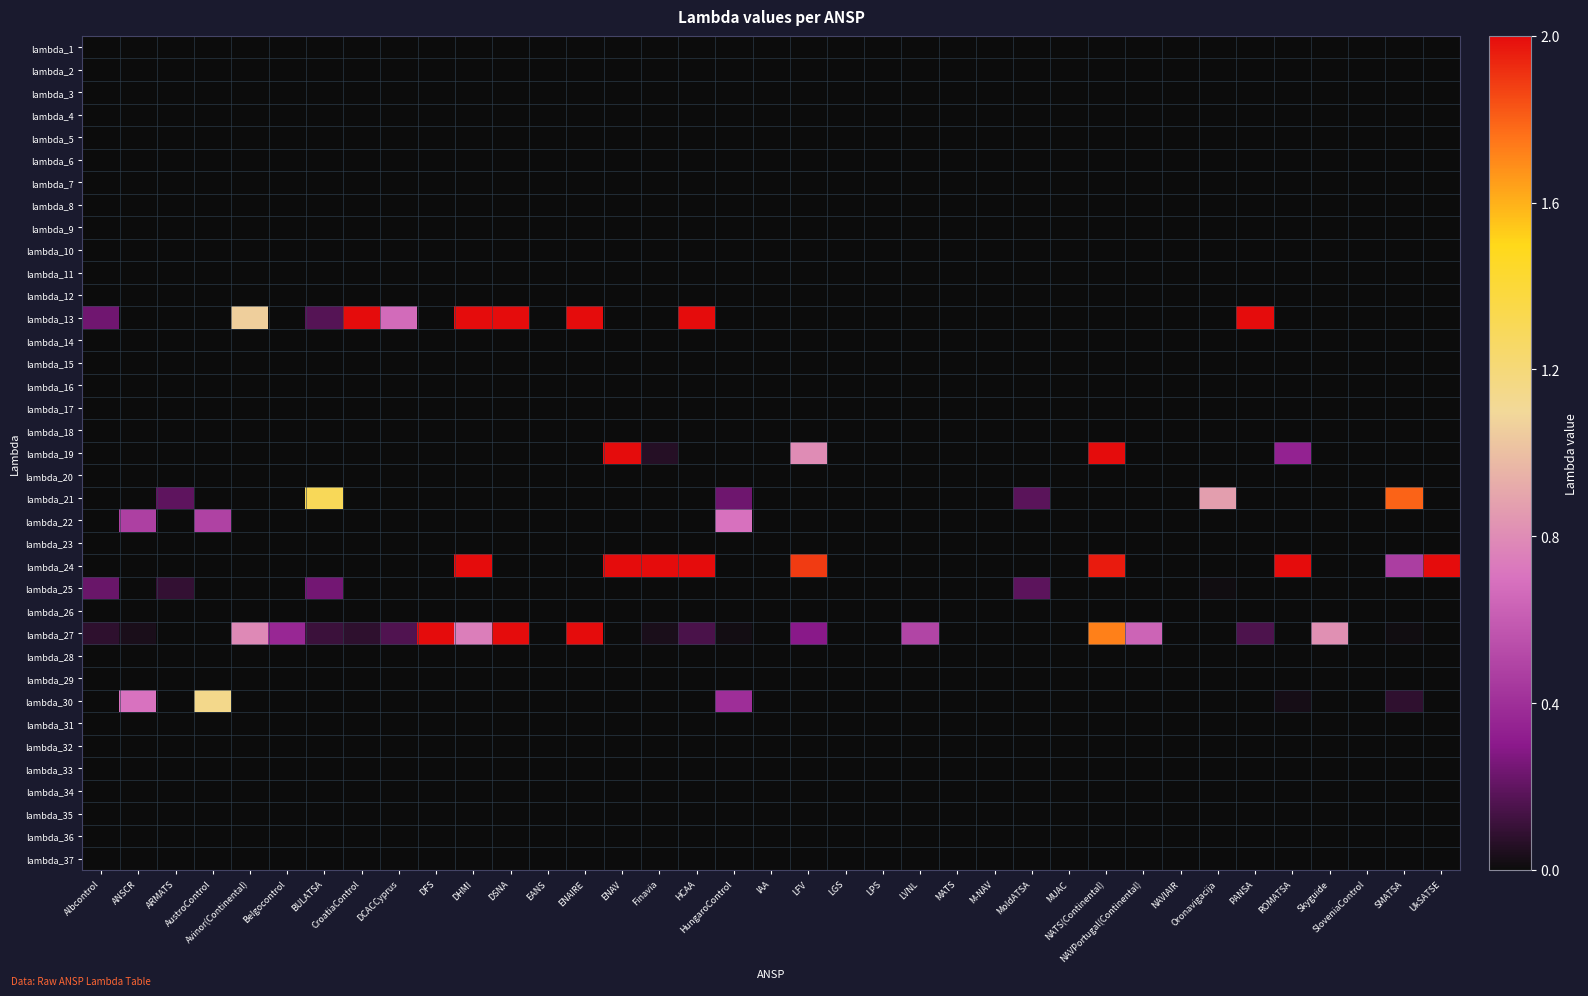

Reading left to right, transcribe all the data shown in this chart.

lambda_1: Albcontrol=0.0	ANSCR=0.0	ARMATS=0.0	AustroControl=0.0	Avinor(Continental)=0.0	Belgocontrol=0.0	BULATSA=0.0	CroatiaControl=0.0	DCACCyprus=0.0	DFS=0.0	DHMI=0.0	DSNA=0.0	EANS=0.0	ENAIRE=0.0	ENAV=0.0	Finavia=0.0	HCAA=0.0	HungaroControl=0.0	IAA=0.0	LFV=0.0	LGS=0.0	LPS=0.0	LVNL=0.0	MATS=0.0	M-NAV=0.0	MoldATSA=0.0	MUAC=0.0	NATS(Continental)=0.0	NAVPortugal(Continental)=0.0	NAVIAIR=0.0	Oronavigacija=0.0	PANSA=0.0	ROMATSA=0.0	Skyguide=0.0	SloveniaControl=0.0	SMATSA=0.0	UkSATSE=0.0
lambda_2: Albcontrol=0.0	ANSCR=0.0	ARMATS=0.0	AustroControl=0.0	Avinor(Continental)=0.0	Belgocontrol=0.0	BULATSA=0.0	CroatiaControl=0.0	DCACCyprus=0.0	DFS=0.0	DHMI=0.0	DSNA=0.0	EANS=0.0	ENAIRE=0.0	ENAV=0.0	Finavia=0.0	HCAA=0.0	HungaroControl=0.0	IAA=0.0	LFV=0.0	LGS=0.0	LPS=0.0	LVNL=0.0	MATS=0.0	M-NAV=0.0	MoldATSA=0.0	MUAC=0.0	NATS(Continental)=0.0	NAVPortugal(Continental)=0.0	NAVIAIR=0.0	Oronavigacija=0.0	PANSA=0.0	ROMATSA=0.0	Skyguide=0.0	SloveniaControl=0.0	SMATSA=0.0	UkSATSE=0.0
lambda_3: Albcontrol=0.0	ANSCR=0.0	ARMATS=0.0	AustroControl=0.0	Avinor(Continental)=0.0	Belgocontrol=0.0	BULATSA=0.0	CroatiaControl=0.0	DCACCyprus=0.0	DFS=0.0	DHMI=0.0	DSNA=0.0	EANS=0.0	ENAIRE=0.0	ENAV=0.0	Finavia=0.0	HCAA=0.0	HungaroControl=0.0	IAA=0.0	LFV=0.0	LGS=0.0	LPS=0.0	LVNL=0.0	MATS=0.0	M-NAV=0.0	MoldATSA=0.0	MUAC=0.0	NATS(Continental)=0.0	NAVPortugal(Continental)=0.0	NAVIAIR=0.0	Oronavigacija=0.0	PANSA=0.0	ROMATSA=0.0	Skyguide=0.0	SloveniaControl=0.0	SMATSA=0.0	UkSATSE=0.0
lambda_4: Albcontrol=0.0	ANSCR=0.0	ARMATS=0.0	AustroControl=0.0	Avinor(Continental)=0.0	Belgocontrol=0.0	BULATSA=0.0	CroatiaControl=0.0	DCACCyprus=0.0	DFS=0.0	DHMI=0.0	DSNA=0.0	EANS=0.0	ENAIRE=0.0	ENAV=0.0	Finavia=0.0	HCAA=0.0	HungaroControl=0.0	IAA=0.0	LFV=0.0	LGS=0.0	LPS=0.0	LVNL=0.0	MATS=0.0	M-NAV=0.0	MoldATSA=0.0	MUAC=0.0	NATS(Continental)=0.0	NAVPortugal(Continental)=0.0	NAVIAIR=0.0	Oronavigacija=0.0	PANSA=0.0	ROMATSA=0.0	Skyguide=0.0	SloveniaControl=0.0	SMATSA=0.0	UkSATSE=0.0
lambda_5: Albcontrol=0.0	ANSCR=0.0	ARMATS=0.0	AustroControl=0.0	Avinor(Continental)=0.0	Belgocontrol=0.0	BULATSA=0.0	CroatiaControl=0.0	DCACCyprus=0.0	DFS=0.0	DHMI=0.0	DSNA=0.0	EANS=0.0	ENAIRE=0.0	ENAV=0.0	Finavia=0.0	HCAA=0.0	HungaroControl=0.0	IAA=0.0	LFV=0.0	LGS=0.0	LPS=0.0	LVNL=0.0	MATS=0.0	M-NAV=0.0	MoldATSA=0.0	MUAC=0.0	NATS(Continental)=0.0	NAVPortugal(Continental)=0.0	NAVIAIR=0.0	Oronavigacija=0.0	PANSA=0.0	ROMATSA=0.0	Skyguide=0.0	SloveniaControl=0.0	SMATSA=0.0	UkSATSE=0.0
lambda_6: Albcontrol=0.0	ANSCR=0.0	ARMATS=0.0	AustroControl=0.0	Avinor(Continental)=0.0	Belgocontrol=0.0	BULATSA=0.0	CroatiaControl=0.0	DCACCyprus=0.0	DFS=0.0	DHMI=0.0	DSNA=0.0	EANS=0.0	ENAIRE=0.0	ENAV=0.0	Finavia=0.0	HCAA=0.0	HungaroControl=0.0	IAA=0.0	LFV=0.0	LGS=0.0	LPS=0.0	LVNL=0.0	MATS=0.0	M-NAV=0.0	MoldATSA=0.0	MUAC=0.0	NATS(Continental)=0.0	NAVPortugal(Continental)=0.0	NAVIAIR=0.0	Oronavigacija=0.0	PANSA=0.0	ROMATSA=0.0	Skyguide=0.0	SloveniaControl=0.0	SMATSA=0.0	UkSATSE=0.0
lambda_7: Albcontrol=0.0	ANSCR=0.0	ARMATS=0.0	AustroControl=0.0	Avinor(Continental)=0.0	Belgocontrol=0.0	BULATSA=0.0	CroatiaControl=0.0	DCACCyprus=0.0	DFS=0.0	DHMI=0.0	DSNA=0.0	EANS=0.0	ENAIRE=0.0	ENAV=0.0	Finavia=0.0	HCAA=0.0	HungaroControl=0.0	IAA=0.0	LFV=0.0	LGS=0.0	LPS=0.0	LVNL=0.0	MATS=0.0	M-NAV=0.0	MoldATSA=0.0	MUAC=0.0	NATS(Continental)=0.0	NAVPortugal(Continental)=0.0	NAVIAIR=0.0	Oronavigacija=0.0	PANSA=0.0	ROMATSA=0.0	Skyguide=0.0	SloveniaControl=0.0	SMATSA=0.0	UkSATSE=0.0
lambda_8: Albcontrol=0.0	ANSCR=0.0	ARMATS=0.0	AustroControl=0.0	Avinor(Continental)=0.0	Belgocontrol=0.0	BULATSA=0.0	CroatiaControl=0.0	DCACCyprus=0.0	DFS=0.0	DHMI=0.0	DSNA=0.0	EANS=0.0	ENAIRE=0.0	ENAV=0.0	Finavia=0.0	HCAA=0.0	HungaroControl=0.0	IAA=0.0	LFV=0.0	LGS=0.0	LPS=0.0	LVNL=0.0	MATS=0.0	M-NAV=0.0	MoldATSA=0.0	MUAC=0.0	NATS(Continental)=0.0	NAVPortugal(Continental)=0.0	NAVIAIR=0.0	Oronavigacija=0.0	PANSA=0.0	ROMATSA=0.0	Skyguide=0.0	SloveniaControl=0.0	SMATSA=0.0	UkSATSE=0.0
lambda_9: Albcontrol=0.0	ANSCR=0.0	ARMATS=0.0	AustroControl=0.0	Avinor(Continental)=0.0	Belgocontrol=0.0	BULATSA=0.0	CroatiaControl=0.0	DCACCyprus=0.0	DFS=0.0	DHMI=0.0	DSNA=0.0	EANS=0.0	ENAIRE=0.0	ENAV=0.0	Finavia=0.0	HCAA=0.0	HungaroControl=0.0	IAA=0.0	LFV=0.0	LGS=0.0	LPS=0.0	LVNL=0.0	MATS=0.0	M-NAV=0.0	MoldATSA=0.0	MUAC=0.0	NATS(Continental)=0.0	NAVPortugal(Continental)=0.0	NAVIAIR=0.0	Oronavigacija=0.0	PANSA=0.0	ROMATSA=0.0	Skyguide=0.0	SloveniaControl=0.0	SMATSA=0.0	UkSATSE=0.0
lambda_10: Albcontrol=0.0	ANSCR=0.0	ARMATS=0.0	AustroControl=0.0	Avinor(Continental)=0.0	Belgocontrol=0.0	BULATSA=0.0	CroatiaControl=0.0	DCACCyprus=0.0	DFS=0.0	DHMI=0.0	DSNA=0.0	EANS=0.0	ENAIRE=0.0	ENAV=0.0	Finavia=0.0	HCAA=0.0	HungaroControl=0.0	IAA=0.0	LFV=0.0	LGS=0.0	LPS=0.0	LVNL=0.0	MATS=0.0	M-NAV=0.0	MoldATSA=0.0	MUAC=0.0	NATS(Continental)=0.0	NAVPortugal(Continental)=0.0	NAVIAIR=0.0	Oronavigacija=0.0	PANSA=0.0	ROMATSA=0.0	Skyguide=0.0	SloveniaControl=0.0	SMATSA=0.0	UkSATSE=0.0
lambda_11: Albcontrol=0.0	ANSCR=0.0	ARMATS=0.0	AustroControl=0.0	Avinor(Continental)=0.0	Belgocontrol=0.0	BULATSA=0.0	CroatiaControl=0.0	DCACCyprus=0.0	DFS=0.0	DHMI=0.0	DSNA=0.0	EANS=0.0	ENAIRE=0.0	ENAV=0.0	Finavia=0.0	HCAA=0.0	HungaroControl=0.0	IAA=0.0	LFV=0.0	LGS=0.0	LPS=0.0	LVNL=0.0	MATS=0.0	M-NAV=0.0	MoldATSA=0.0	MUAC=0.0	NATS(Continental)=0.0	NAVPortugal(Continental)=0.0	NAVIAIR=0.0	Oronavigacija=0.0	PANSA=0.0	ROMATSA=0.0	Skyguide=0.0	SloveniaControl=0.0	SMATSA=0.0	UkSATSE=0.0
lambda_12: Albcontrol=0.0	ANSCR=0.0	ARMATS=0.0	AustroControl=0.0	Avinor(Continental)=0.0	Belgocontrol=0.0	BULATSA=0.0	CroatiaControl=0.0	DCACCyprus=0.0	DFS=0.0	DHMI=0.0	DSNA=0.0	EANS=0.0	ENAIRE=0.0	ENAV=0.0	Finavia=0.0	HCAA=0.0	HungaroControl=0.0	IAA=0.0	LFV=0.0	LGS=0.0	LPS=0.0	LVNL=0.0	MATS=0.0	M-NAV=0.0	MoldATSA=0.0	MUAC=0.0	NATS(Continental)=0.0	NAVPortugal(Continental)=0.0	NAVIAIR=0.0	Oronavigacija=0.0	PANSA=0.0	ROMATSA=0.0	Skyguide=0.0	SloveniaControl=0.0	SMATSA=0.0	UkSATSE=0.0
lambda_13: Albcontrol=0.2	ANSCR=0.0	ARMATS=0.0	AustroControl=0.0	Avinor(Continental)=1.1	Belgocontrol=0.0	BULATSA=0.2	CroatiaControl=2.2	DCACCyprus=0.7	DFS=0.0	DHMI=3.0	DSNA=15.9	EANS=0.0	ENAIRE=4.9	ENAV=0.0	Finavia=0.0	HCAA=2.6	HungaroControl=0.0	IAA=0.0	LFV=0.0	LGS=0.0	LPS=0.0	LVNL=0.0	MATS=0.0	M-NAV=0.0	MoldATSA=0.0	MUAC=0.0	NATS(Continental)=0.0	NAVPortugal(Continental)=0.0	NAVIAIR=0.0	Oronavigacija=0.0	PANSA=5.2	ROMATSA=0.0	Skyguide=0.0	SloveniaControl=0.0	SMATSA=0.0	UkSATSE=0.0
lambda_14: Albcontrol=0.0	ANSCR=0.0	ARMATS=0.0	AustroControl=0.0	Avinor(Continental)=0.0	Belgocontrol=0.0	BULATSA=0.0	CroatiaControl=0.0	DCACCyprus=0.0	DFS=0.0	DHMI=0.0	DSNA=0.0	EANS=0.0	ENAIRE=0.0	ENAV=0.0	Finavia=0.0	HCAA=0.0	HungaroControl=0.0	IAA=0.0	LFV=0.0	LGS=0.0	LPS=0.0	LVNL=0.0	MATS=0.0	M-NAV=0.0	MoldATSA=0.0	MUAC=0.0	NATS(Continental)=0.0	NAVPortugal(Continental)=0.0	NAVIAIR=0.0	Oronavigacija=0.0	PANSA=0.0	ROMATSA=0.0	Skyguide=0.0	SloveniaControl=0.0	SMATSA=0.0	UkSATSE=0.0
lambda_15: Albcontrol=0.0	ANSCR=0.0	ARMATS=0.0	AustroControl=0.0	Avinor(Continental)=0.0	Belgocontrol=0.0	BULATSA=0.0	CroatiaControl=0.0	DCACCyprus=0.0	DFS=0.0	DHMI=0.0	DSNA=0.0	EANS=0.0	ENAIRE=0.0	ENAV=0.0	Finavia=0.0	HCAA=0.0	HungaroControl=0.0	IAA=0.0	LFV=0.0	LGS=0.0	LPS=0.0	LVNL=0.0	MATS=0.0	M-NAV=0.0	MoldATSA=0.0	MUAC=0.0	NATS(Continental)=0.0	NAVPortugal(Continental)=0.0	NAVIAIR=0.0	Oronavigacija=0.0	PANSA=0.0	ROMATSA=0.0	Skyguide=0.0	SloveniaControl=0.0	SMATSA=0.0	UkSATSE=0.0
lambda_16: Albcontrol=0.0	ANSCR=0.0	ARMATS=0.0	AustroControl=0.0	Avinor(Continental)=0.0	Belgocontrol=0.0	BULATSA=0.0	CroatiaControl=0.0	DCACCyprus=0.0	DFS=0.0	DHMI=0.0	DSNA=0.0	EANS=0.0	ENAIRE=0.0	ENAV=0.0	Finavia=0.0	HCAA=0.0	HungaroControl=0.0	IAA=0.0	LFV=0.0	LGS=0.0	LPS=0.0	LVNL=0.0	MATS=0.0	M-NAV=0.0	MoldATSA=0.0	MUAC=0.0	NATS(Continental)=0.0	NAVPortugal(Continental)=0.0	NAVIAIR=0.0	Oronavigacija=0.0	PANSA=0.0	ROMATSA=0.0	Skyguide=0.0	SloveniaControl=0.0	SMATSA=0.0	UkSATSE=0.0
lambda_17: Albcontrol=0.0	ANSCR=0.0	ARMATS=0.0	AustroControl=0.0	Avinor(Continental)=0.0	Belgocontrol=0.0	BULATSA=0.0	CroatiaControl=0.0	DCACCyprus=0.0	DFS=0.0	DHMI=0.0	DSNA=0.0	EANS=0.0	ENAIRE=0.0	ENAV=0.0	Finavia=0.0	HCAA=0.0	HungaroControl=0.0	IAA=0.0	LFV=0.0	LGS=0.0	LPS=0.0	LVNL=0.0	MATS=0.0	M-NAV=0.0	MoldATSA=0.0	MUAC=0.0	NATS(Continental)=0.0	NAVPortugal(Continental)=0.0	NAVIAIR=0.0	Oronavigacija=0.0	PANSA=0.0	ROMATSA=0.0	Skyguide=0.0	SloveniaControl=0.0	SMATSA=0.0	UkSATSE=0.0
lambda_18: Albcontrol=0.0	ANSCR=0.0	ARMATS=0.0	AustroControl=0.0	Avinor(Continental)=0.0	Belgocontrol=0.0	BULATSA=0.0	CroatiaControl=0.0	DCACCyprus=0.0	DFS=0.0	DHMI=0.0	DSNA=0.0	EANS=0.0	ENAIRE=0.0	ENAV=0.0	Finavia=0.0	HCAA=0.0	HungaroControl=0.0	IAA=0.0	LFV=0.0	LGS=0.0	LPS=0.0	LVNL=0.0	MATS=0.0	M-NAV=0.0	MoldATSA=0.0	MUAC=0.0	NATS(Continental)=0.0	NAVPortugal(Continental)=0.0	NAVIAIR=0.0	Oronavigacija=0.0	PANSA=0.0	ROMATSA=0.0	Skyguide=0.0	SloveniaControl=0.0	SMATSA=0.0	UkSATSE=0.0
lambda_19: Albcontrol=0.0	ANSCR=0.0	ARMATS=0.0	AustroControl=0.0	Avinor(Continental)=0.0	Belgocontrol=0.0	BULATSA=0.0	CroatiaControl=0.0	DCACCyprus=0.0	DFS=0.0	DHMI=0.0	DSNA=0.0	EANS=0.0	ENAIRE=0.0	ENAV=2.5	Finavia=0.1	HCAA=0.0	HungaroControl=0.0	IAA=0.0	LFV=0.8	LGS=0.0	LPS=0.0	LVNL=0.0	MATS=0.0	M-NAV=0.0	MoldATSA=0.0	MUAC=0.0	NATS(Continental)=2.0	NAVPortugal(Continental)=0.0	NAVIAIR=0.0	Oronavigacija=0.0	PANSA=0.0	ROMATSA=0.3	Skyguide=0.0	SloveniaControl=0.0	SMATSA=0.0	UkSATSE=0.0
lambda_20: Albcontrol=0.0	ANSCR=0.0	ARMATS=0.0	AustroControl=0.0	Avinor(Continental)=0.0	Belgocontrol=0.0	BULATSA=0.0	CroatiaControl=0.0	DCACCyprus=0.0	DFS=0.0	DHMI=0.0	DSNA=0.0	EANS=0.0	ENAIRE=0.0	ENAV=0.0	Finavia=0.0	HCAA=0.0	HungaroControl=0.0	IAA=0.0	LFV=0.0	LGS=0.0	LPS=0.0	LVNL=0.0	MATS=0.0	M-NAV=0.0	MoldATSA=0.0	MUAC=0.0	NATS(Continental)=0.0	NAVPortugal(Continental)=0.0	NAVIAIR=0.0	Oronavigacija=0.0	PANSA=0.0	ROMATSA=0.0	Skyguide=0.0	SloveniaControl=0.0	SMATSA=0.0	UkSATSE=0.0
lambda_21: Albcontrol=0.0	ANSCR=0.0	ARMATS=0.2	AustroControl=0.0	Avinor(Continental)=0.0	Belgocontrol=0.0	BULATSA=1.3	CroatiaControl=0.0	DCACCyprus=0.0	DFS=0.0	DHMI=0.0	DSNA=0.0	EANS=0.0	ENAIRE=0.0	ENAV=0.0	Finavia=0.0	HCAA=0.0	HungaroControl=0.2	IAA=0.0	LFV=0.0	LGS=0.0	LPS=0.0	LVNL=0.0	MATS=0.0	M-NAV=0.0	MoldATSA=0.2	MUAC=0.0	NATS(Continental)=0.0	NAVPortugal(Continental)=0.0	NAVIAIR=0.0	Oronavigacija=0.9	PANSA=0.0	ROMATSA=0.0	Skyguide=0.0	SloveniaControl=0.0	SMATSA=1.8	UkSATSE=0.0
lambda_22: Albcontrol=0.0	ANSCR=0.5	ARMATS=0.0	AustroControl=0.5	Avinor(Continental)=0.0	Belgocontrol=0.0	BULATSA=0.0	CroatiaControl=0.0	DCACCyprus=0.0	DFS=0.0	DHMI=0.0	DSNA=0.0	EANS=0.0	ENAIRE=0.0	ENAV=0.0	Finavia=0.0	HCAA=0.0	HungaroControl=0.7	IAA=0.0	LFV=0.0	LGS=0.0	LPS=0.0	LVNL=0.0	MATS=0.0	M-NAV=0.0	MoldATSA=0.0	MUAC=0.0	NATS(Continental)=0.0	NAVPortugal(Continental)=0.0	NAVIAIR=0.0	Oronavigacija=0.0	PANSA=0.0	ROMATSA=0.0	Skyguide=0.0	SloveniaControl=0.0	SMATSA=0.0	UkSATSE=0.0
lambda_23: Albcontrol=0.0	ANSCR=0.0	ARMATS=0.0	AustroControl=0.0	Avinor(Continental)=0.0	Belgocontrol=0.0	BULATSA=0.0	CroatiaControl=0.0	DCACCyprus=0.0	DFS=0.0	DHMI=0.0	DSNA=0.0	EANS=0.0	ENAIRE=0.0	ENAV=0.0	Finavia=0.0	HCAA=0.0	HungaroControl=0.0	IAA=0.0	LFV=0.0	LGS=0.0	LPS=0.0	LVNL=0.0	MATS=0.0	M-NAV=0.0	MoldATSA=0.0	MUAC=0.0	NATS(Continental)=0.0	NAVPortugal(Continental)=0.0	NAVIAIR=0.0	Oronavigacija=0.0	PANSA=0.0	ROMATSA=0.0	Skyguide=0.0	SloveniaControl=0.0	SMATSA=0.0	UkSATSE=0.0
lambda_24: Albcontrol=0.0	ANSCR=0.0	ARMATS=0.0	AustroControl=0.0	Avinor(Continental)=0.0	Belgocontrol=0.0	BULATSA=0.0	CroatiaControl=0.0	DCACCyprus=0.0	DFS=0.0	DHMI=7.9	DSNA=0.0	EANS=0.0	ENAIRE=0.0	ENAV=7.3	Finavia=2.1	HCAA=3.0	HungaroControl=0.0	IAA=0.0	LFV=1.9	LGS=0.0	LPS=0.0	LVNL=0.0	MATS=0.0	M-NAV=0.0	MoldATSA=0.0	MUAC=0.0	NATS(Continental)=2.0	NAVPortugal(Continental)=0.0	NAVIAIR=0.0	Oronavigacija=0.0	PANSA=0.0	ROMATSA=3.0	Skyguide=0.0	SloveniaControl=0.0	SMATSA=0.5	UkSATSE=6.3
lambda_25: Albcontrol=0.2	ANSCR=0.0	ARMATS=0.1	AustroControl=0.0	Avinor(Continental)=0.0	Belgocontrol=0.0	BULATSA=0.2	CroatiaControl=0.0	DCACCyprus=0.0	DFS=0.0	DHMI=0.0	DSNA=0.0	EANS=0.0	ENAIRE=0.0	ENAV=0.0	Finavia=0.0	HCAA=0.0	HungaroControl=0.0	IAA=0.0	LFV=0.0	LGS=0.0	LPS=0.0	LVNL=0.0	MATS=0.0	M-NAV=0.0	MoldATSA=0.2	MUAC=0.0	NATS(Continental)=0.0	NAVPortugal(Continental)=0.0	NAVIAIR=0.0	Oronavigacija=0.0	PANSA=0.0	ROMATSA=0.0	Skyguide=0.0	SloveniaControl=0.0	SMATSA=0.0	UkSATSE=0.0
lambda_26: Albcontrol=0.0	ANSCR=0.0	ARMATS=0.0	AustroControl=0.0	Avinor(Continental)=0.0	Belgocontrol=0.0	BULATSA=0.0	CroatiaControl=0.0	DCACCyprus=0.0	DFS=0.0	DHMI=0.0	DSNA=0.0	EANS=0.0	ENAIRE=0.0	ENAV=0.0	Finavia=0.0	HCAA=0.0	HungaroControl=0.0	IAA=0.0	LFV=0.0	LGS=0.0	LPS=0.0	LVNL=0.0	MATS=0.0	M-NAV=0.0	MoldATSA=0.0	MUAC=0.0	NATS(Continental)=0.0	NAVPortugal(Continental)=0.0	NAVIAIR=0.0	Oronavigacija=0.0	PANSA=0.0	ROMATSA=0.0	Skyguide=0.0	SloveniaControl=0.0	SMATSA=0.0	UkSATSE=0.0
lambda_27: Albcontrol=0.1	ANSCR=0.0	ARMATS=0.0	AustroControl=0.0	Avinor(Continental)=0.8	Belgocontrol=0.4	BULATSA=0.1	CroatiaControl=0.1	DCACCyprus=0.2	DFS=3.4	DHMI=0.7	DSNA=2.5	EANS=0.0	ENAIRE=2.4	ENAV=0.0	Finavia=0.0	HCAA=0.1	HungaroControl=0.0	IAA=0.0	LFV=0.3	LGS=0.0	LPS=0.0	LVNL=0.5	MATS=0.0	M-NAV=0.0	MoldATSA=0.0	MUAC=0.0	NATS(Continental)=1.7	NAVPortugal(Continental)=0.6	NAVIAIR=0.0	Oronavigacija=0.0	PANSA=0.2	ROMATSA=0.0	Skyguide=0.8	SloveniaControl=0.0	SMATSA=0.0	UkSATSE=0.0
lambda_28: Albcontrol=0.0	ANSCR=0.0	ARMATS=0.0	AustroControl=0.0	Avinor(Continental)=0.0	Belgocontrol=0.0	BULATSA=0.0	CroatiaControl=0.0	DCACCyprus=0.0	DFS=0.0	DHMI=0.0	DSNA=0.0	EANS=0.0	ENAIRE=0.0	ENAV=0.0	Finavia=0.0	HCAA=0.0	HungaroControl=0.0	IAA=0.0	LFV=0.0	LGS=0.0	LPS=0.0	LVNL=0.0	MATS=0.0	M-NAV=0.0	MoldATSA=0.0	MUAC=0.0	NATS(Continental)=0.0	NAVPortugal(Continental)=0.0	NAVIAIR=0.0	Oronavigacija=0.0	PANSA=0.0	ROMATSA=0.0	Skyguide=0.0	SloveniaControl=0.0	SMATSA=0.0	UkSATSE=0.0
lambda_29: Albcontrol=0.0	ANSCR=0.0	ARMATS=0.0	AustroControl=0.0	Avinor(Continental)=0.0	Belgocontrol=0.0	BULATSA=0.0	CroatiaControl=0.0	DCACCyprus=0.0	DFS=0.0	DHMI=0.0	DSNA=0.0	EANS=0.0	ENAIRE=0.0	ENAV=0.0	Finavia=0.0	HCAA=0.0	HungaroControl=0.0	IAA=0.0	LFV=0.0	LGS=0.0	LPS=0.0	LVNL=0.0	MATS=0.0	M-NAV=0.0	MoldATSA=0.0	MUAC=0.0	NATS(Continental)=0.0	NAVPortugal(Continental)=0.0	NAVIAIR=0.0	Oronavigacija=0.0	PANSA=0.0	ROMATSA=0.0	Skyguide=0.0	SloveniaControl=0.0	SMATSA=0.0	UkSATSE=0.0
lambda_30: Albcontrol=0.0	ANSCR=0.7	ARMATS=0.0	AustroControl=1.1	Avinor(Continental)=0.0	Belgocontrol=0.0	BULATSA=0.0	CroatiaControl=0.0	DCACCyprus=0.0	DFS=0.0	DHMI=0.0	DSNA=0.0	EANS=0.0	ENAIRE=0.0	ENAV=0.0	Finavia=0.0	HCAA=0.0	HungaroControl=0.4	IAA=0.0	LFV=0.0	LGS=0.0	LPS=0.0	LVNL=0.0	MATS=0.0	M-NAV=0.0	MoldATSA=0.0	MUAC=0.0	NATS(Continental)=0.0	NAVPortugal(Continental)=0.0	NAVIAIR=0.0	Oronavigacija=0.0	PANSA=0.0	ROMATSA=0.0	Skyguide=0.0	SloveniaControl=0.0	SMATSA=0.1	UkSATSE=0.0
lambda_31: Albcontrol=0.0	ANSCR=0.0	ARMATS=0.0	AustroControl=0.0	Avinor(Continental)=0.0	Belgocontrol=0.0	BULATSA=0.0	CroatiaControl=0.0	DCACCyprus=0.0	DFS=0.0	DHMI=0.0	DSNA=0.0	EANS=0.0	ENAIRE=0.0	ENAV=0.0	Finavia=0.0	HCAA=0.0	HungaroControl=0.0	IAA=0.0	LFV=0.0	LGS=0.0	LPS=0.0	LVNL=0.0	MATS=0.0	M-NAV=0.0	MoldATSA=0.0	MUAC=0.0	NATS(Continental)=0.0	NAVPortugal(Continental)=0.0	NAVIAIR=0.0	Oronavigacija=0.0	PANSA=0.0	ROMATSA=0.0	Skyguide=0.0	SloveniaControl=0.0	SMATSA=0.0	UkSATSE=0.0
lambda_32: Albcontrol=0.0	ANSCR=0.0	ARMATS=0.0	AustroControl=0.0	Avinor(Continental)=0.0	Belgocontrol=0.0	BULATSA=0.0	CroatiaControl=0.0	DCACCyprus=0.0	DFS=0.0	DHMI=0.0	DSNA=0.0	EANS=0.0	ENAIRE=0.0	ENAV=0.0	Finavia=0.0	HCAA=0.0	HungaroControl=0.0	IAA=0.0	LFV=0.0	LGS=0.0	LPS=0.0	LVNL=0.0	MATS=0.0	M-NAV=0.0	MoldATSA=0.0	MUAC=0.0	NATS(Continental)=0.0	NAVPortugal(Continental)=0.0	NAVIAIR=0.0	Oronavigacija=0.0	PANSA=0.0	ROMATSA=0.0	Skyguide=0.0	SloveniaControl=0.0	SMATSA=0.0	UkSATSE=0.0
lambda_33: Albcontrol=0.0	ANSCR=0.0	ARMATS=0.0	AustroControl=0.0	Avinor(Continental)=0.0	Belgocontrol=0.0	BULATSA=0.0	CroatiaControl=0.0	DCACCyprus=0.0	DFS=0.0	DHMI=0.0	DSNA=0.0	EANS=0.0	ENAIRE=0.0	ENAV=0.0	Finavia=0.0	HCAA=0.0	HungaroControl=0.0	IAA=0.0	LFV=0.0	LGS=0.0	LPS=0.0	LVNL=0.0	MATS=0.0	M-NAV=0.0	MoldATSA=0.0	MUAC=0.0	NATS(Continental)=0.0	NAVPortugal(Continental)=0.0	NAVIAIR=0.0	Oronavigacija=0.0	PANSA=0.0	ROMATSA=0.0	Skyguide=0.0	SloveniaControl=0.0	SMATSA=0.0	UkSATSE=0.0
lambda_34: Albcontrol=0.0	ANSCR=0.0	ARMATS=0.0	AustroControl=0.0	Avinor(Continental)=0.0	Belgocontrol=0.0	BULATSA=0.0	CroatiaControl=0.0	DCACCyprus=0.0	DFS=0.0	DHMI=0.0	DSNA=0.0	EANS=0.0	ENAIRE=0.0	ENAV=0.0	Finavia=0.0	HCAA=0.0	HungaroControl=0.0	IAA=0.0	LFV=0.0	LGS=0.0	LPS=0.0	LVNL=0.0	MATS=0.0	M-NAV=0.0	MoldATSA=0.0	MUAC=0.0	NATS(Continental)=0.0	NAVPortugal(Continental)=0.0	NAVIAIR=0.0	Oronavigacija=0.0	PANSA=0.0	ROMATSA=0.0	Skyguide=0.0	SloveniaControl=0.0	SMATSA=0.0	UkSATSE=0.0
lambda_35: Albcontrol=0.0	ANSCR=0.0	ARMATS=0.0	AustroControl=0.0	Avinor(Continental)=0.0	Belgocontrol=0.0	BULATSA=0.0	CroatiaControl=0.0	DCACCyprus=0.0	DFS=0.0	DHMI=0.0	DSNA=0.0	EANS=0.0	ENAIRE=0.0	ENAV=0.0	Finavia=0.0	HCAA=0.0	HungaroControl=0.0	IAA=0.0	LFV=0.0	LGS=0.0	LPS=0.0	LVNL=0.0	MATS=0.0	M-NAV=0.0	MoldATSA=0.0	MUAC=0.0	NATS(Continental)=0.0	NAVPortugal(Continental)=0.0	NAVIAIR=0.0	Oronavigacija=0.0	PANSA=0.0	ROMATSA=0.0	Skyguide=0.0	SloveniaControl=0.0	SMATSA=0.0	UkSATSE=0.0
lambda_36: Albcontrol=0.0	ANSCR=0.0	ARMATS=0.0	AustroControl=0.0	Avinor(Continental)=0.0	Belgocontrol=0.0	BULATSA=0.0	CroatiaControl=0.0	DCACCyprus=0.0	DFS=0.0	DHMI=0.0	DSNA=0.0	EANS=0.0	ENAIRE=0.0	ENAV=0.0	Finavia=0.0	HCAA=0.0	HungaroControl=0.0	IAA=0.0	LFV=0.0	LGS=0.0	LPS=0.0	LVNL=0.0	MATS=0.0	M-NAV=0.0	MoldATSA=0.0	MUAC=0.0	NATS(Continental)=0.0	NAVPortugal(Continental)=0.0	NAVIAIR=0.0	Oronavigacija=0.0	PANSA=0.0	ROMATSA=0.0	Skyguide=0.0	SloveniaControl=0.0	SMATSA=0.0	UkSATSE=0.0
lambda_37: Albcontrol=0.0	ANSCR=0.0	ARMATS=0.0	AustroControl=0.0	Avinor(Continental)=0.0	Belgocontrol=0.0	BULATSA=0.0	CroatiaControl=0.0	DCACCyprus=0.0	DFS=0.0	DHMI=0.0	DSNA=0.0	EANS=0.0	ENAIRE=0.0	ENAV=0.0	Finavia=0.0	HCAA=0.0	HungaroControl=0.0	IAA=0.0	LFV=0.0	LGS=0.0	LPS=0.0	LVNL=0.0	MATS=0.0	M-NAV=0.0	MoldATSA=0.0	MUAC=0.0	NATS(Continental)=0.0	NAVPortugal(Continental)=0.0	NAVIAIR=0.0	Oronavigacija=0.0	PANSA=0.0	ROMATSA=0.0	Skyguide=0.0	SloveniaControl=0.0	SMATSA=0.0	UkSATSE=0.0